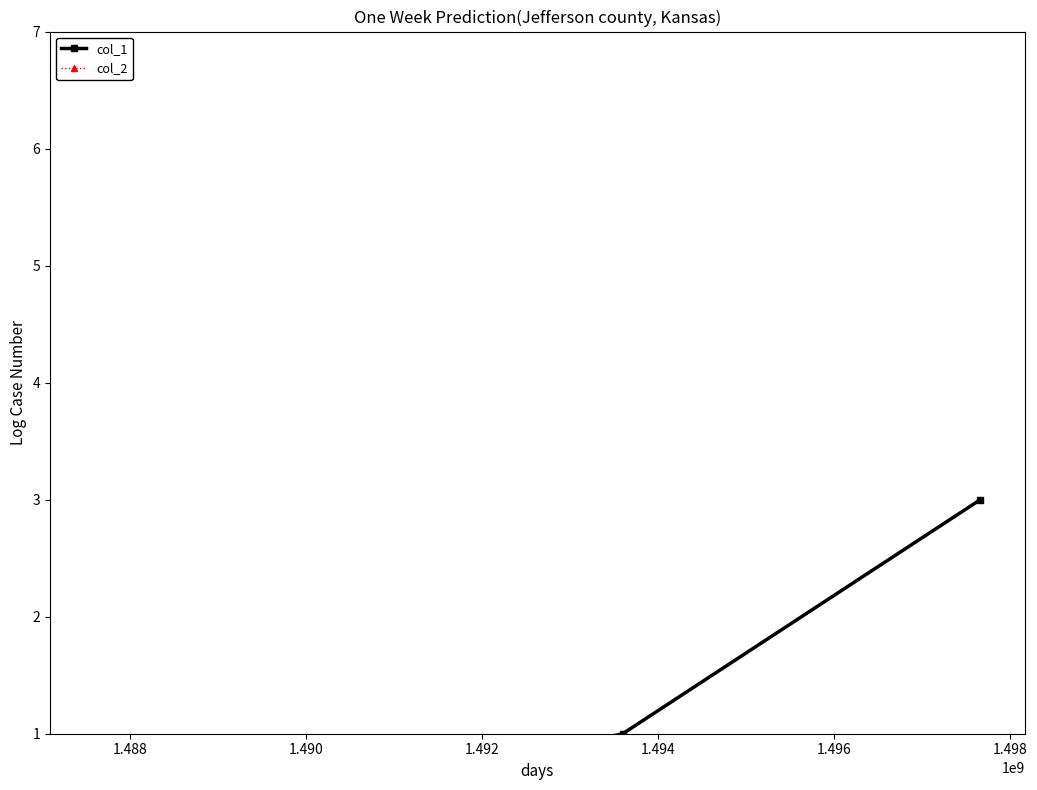

Does the chart have visible grid lines?

No